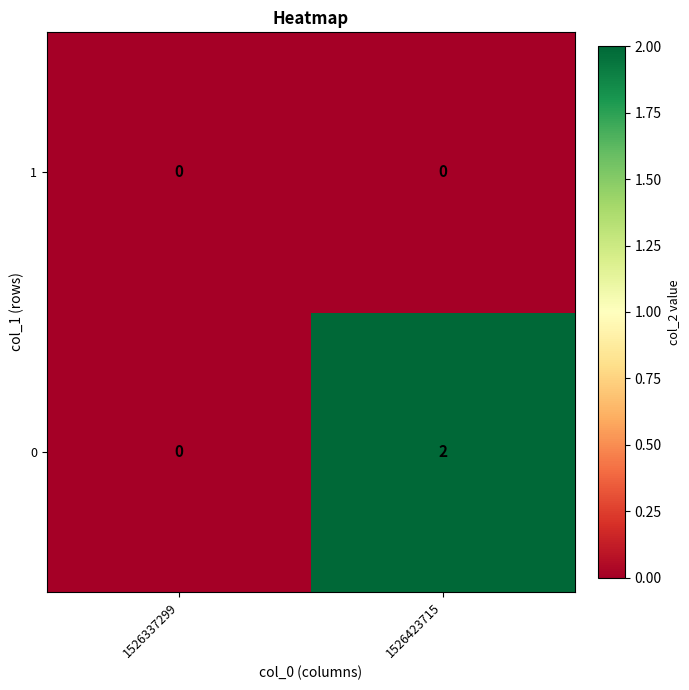

Rank the series by their maximum value, from highest to lowest.

0, 1